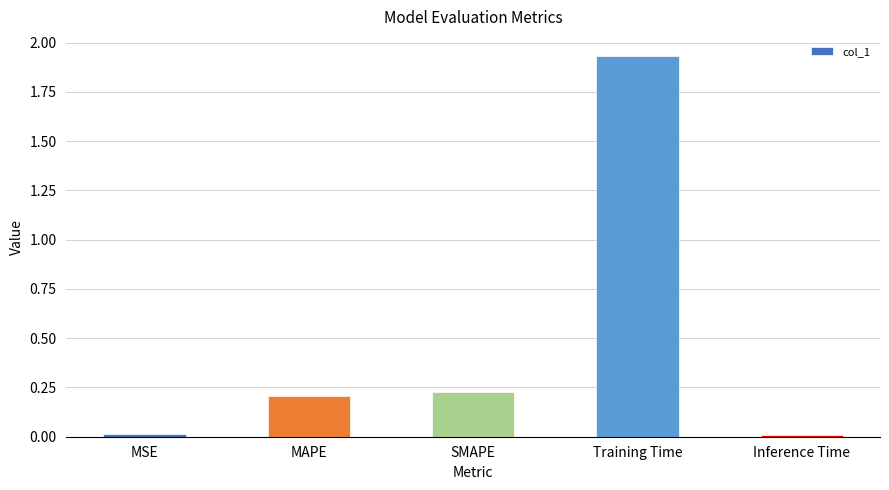

What is the label of the 1st bar from the right?

Inference Time